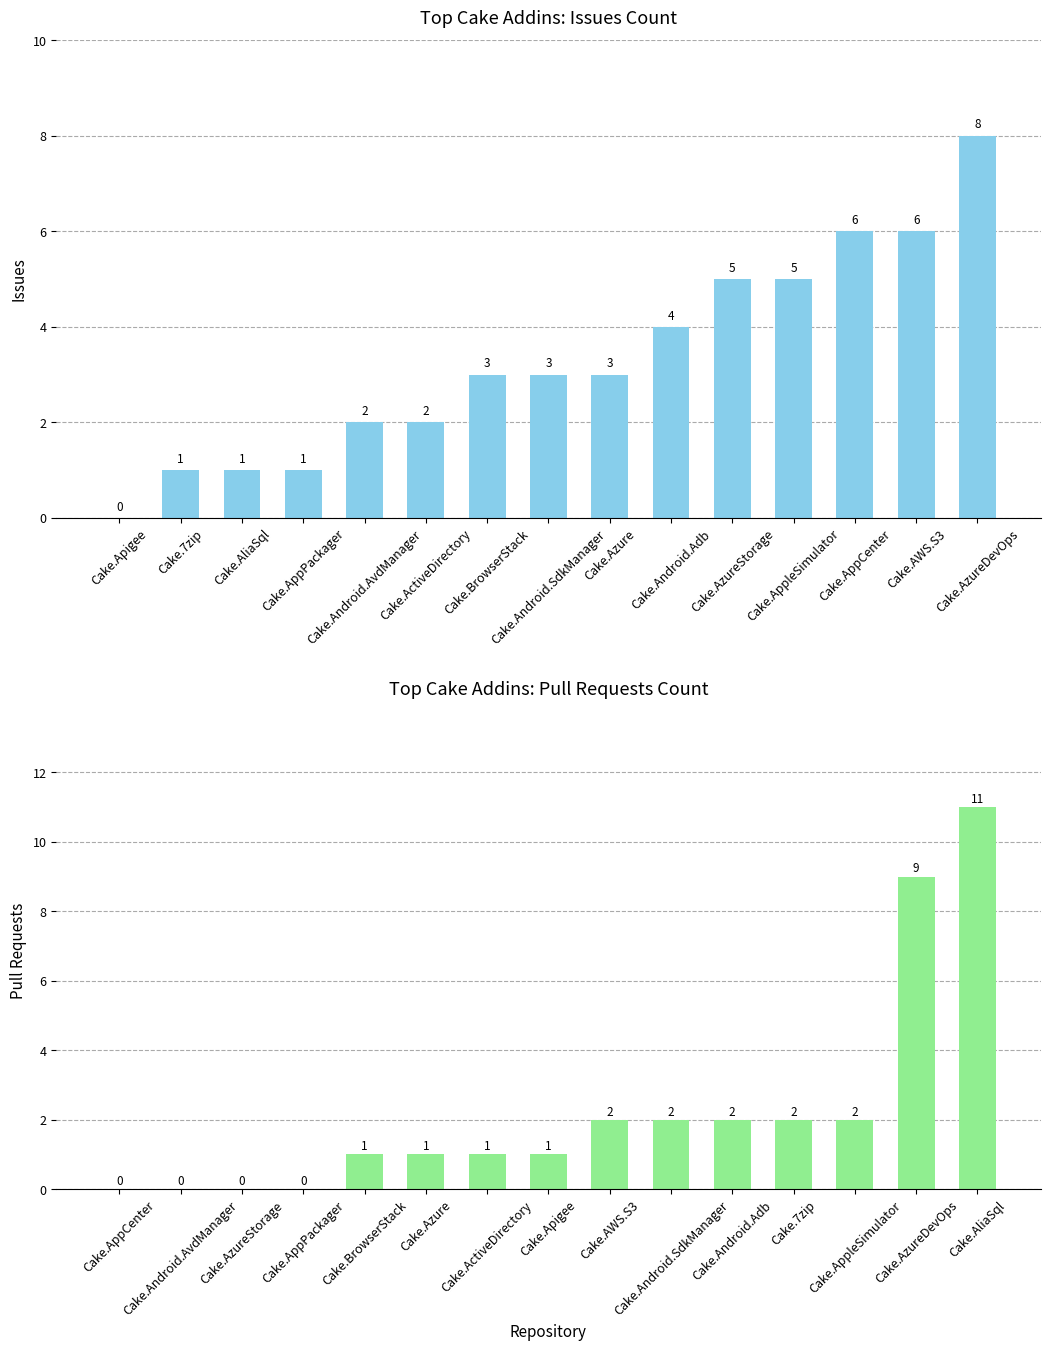

Reading left to right, what are all the values shown in this chart?

Issues count: 0	1	1	1	2	2	3	3	3	4	5	5	6	6	8
Pull requests count: 0	0	0	0	1	1	1	1	2	2	2	2	2	9	11